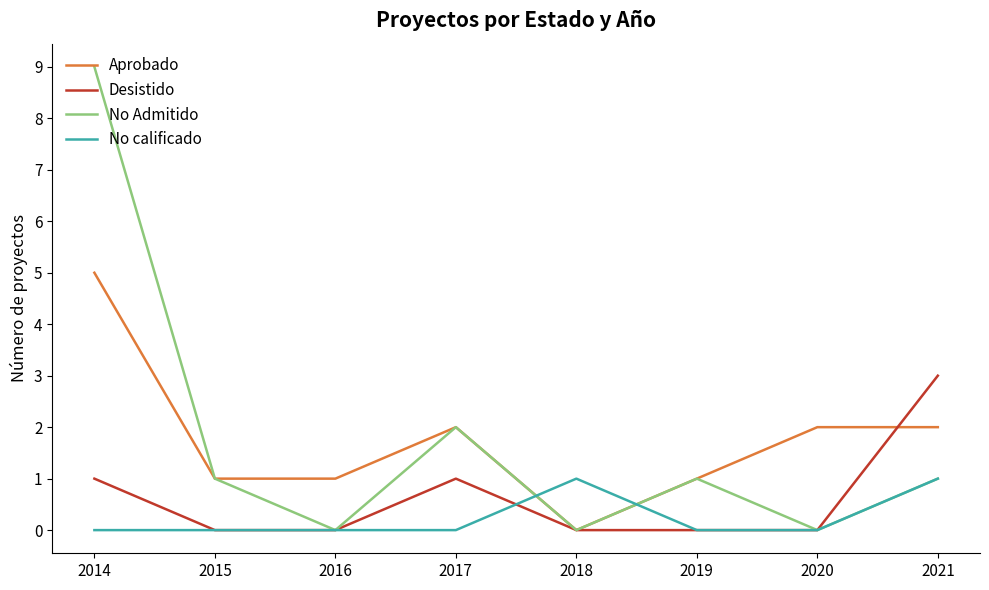

Is the value of No calificado at 2020 greater than the value of Aprobado at 2014?

No